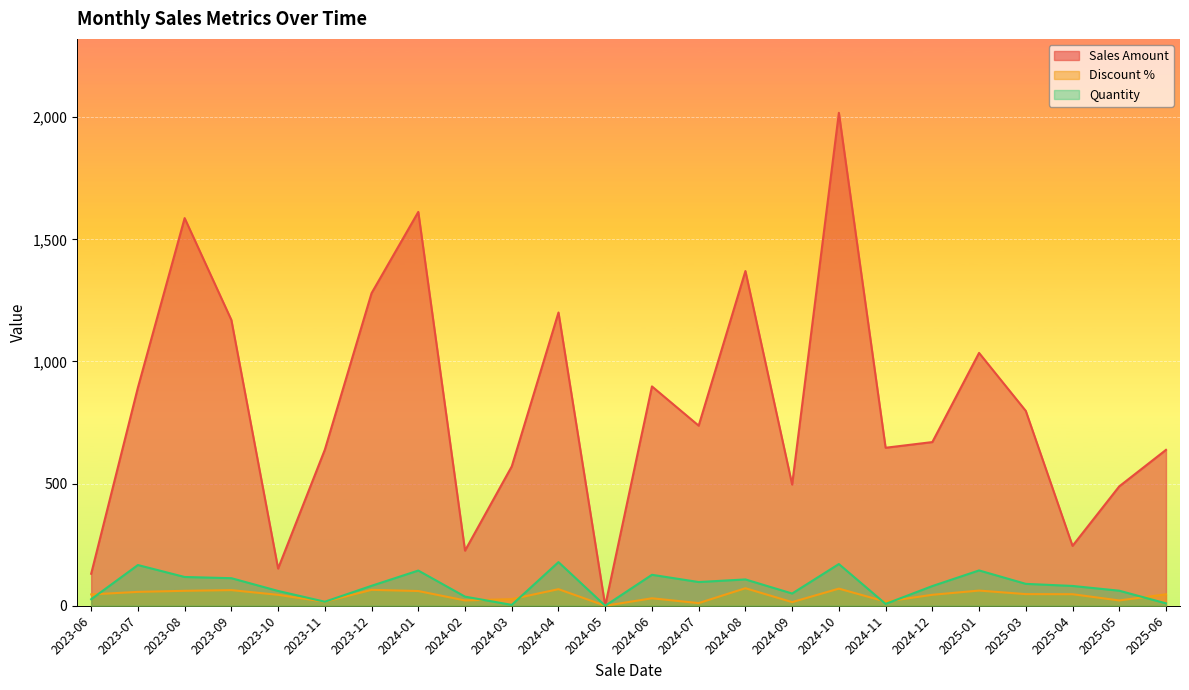

What is the greatest value displayed?

2018.0